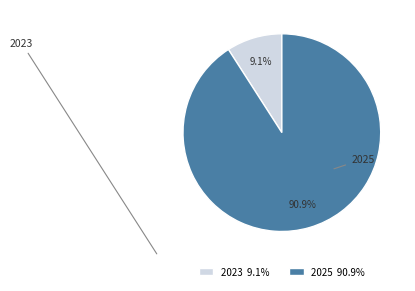

Is it true that 2025 is 91% of the pie?

True